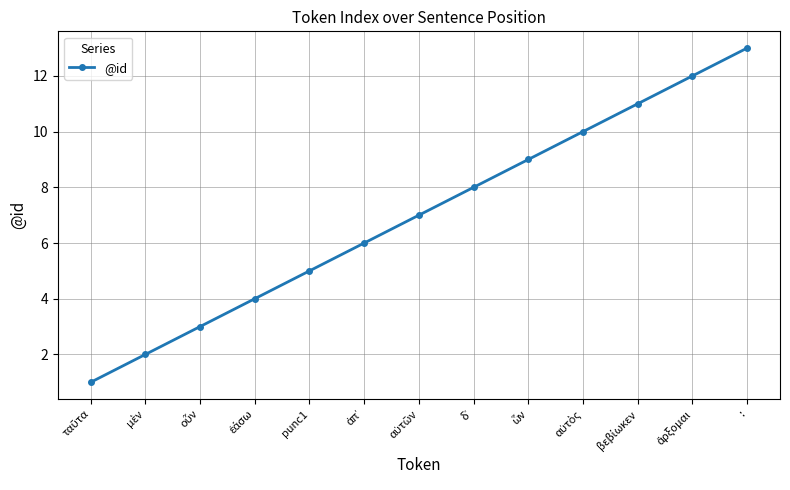

True or false: the data has more than 2 interior local peaks.

False